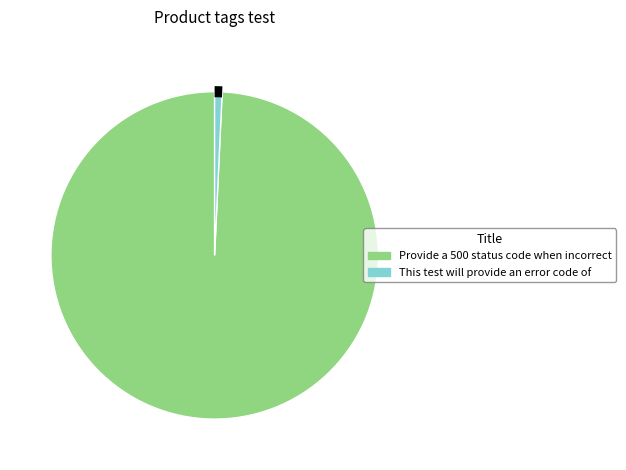

Combined, do This test will provide an error code of and Provide a 500 status code when incorrect account for over 50%?

Yes